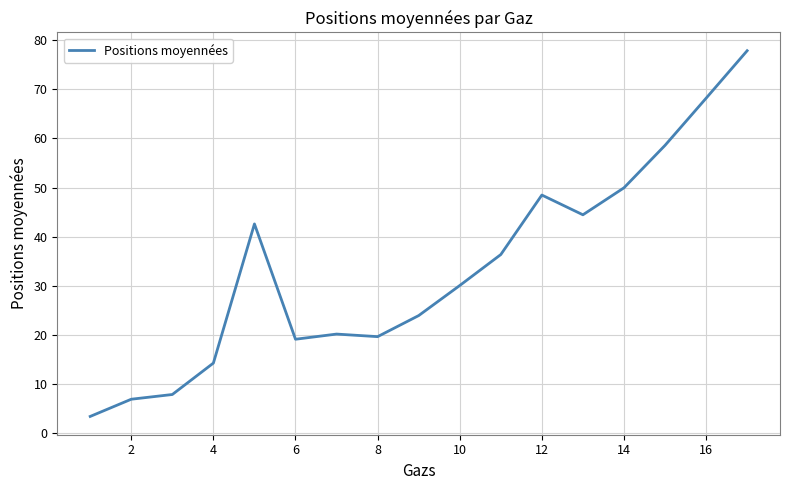

What is the minimum value shown in the chart?

3.3